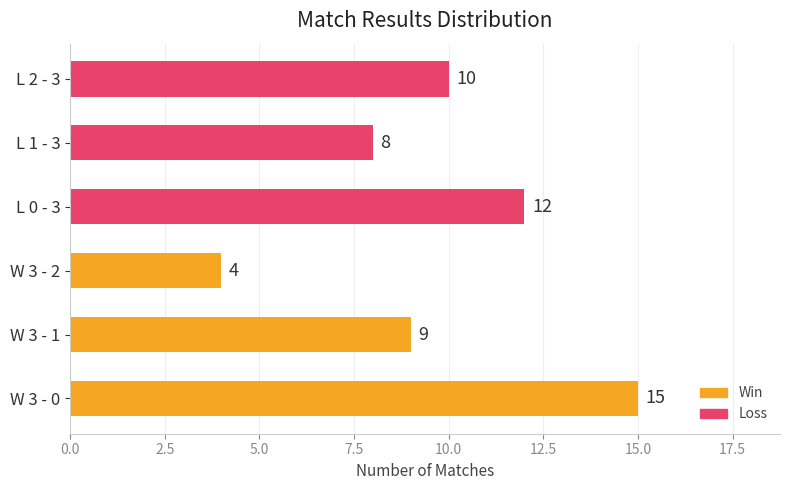

How many bars are there in total?

6